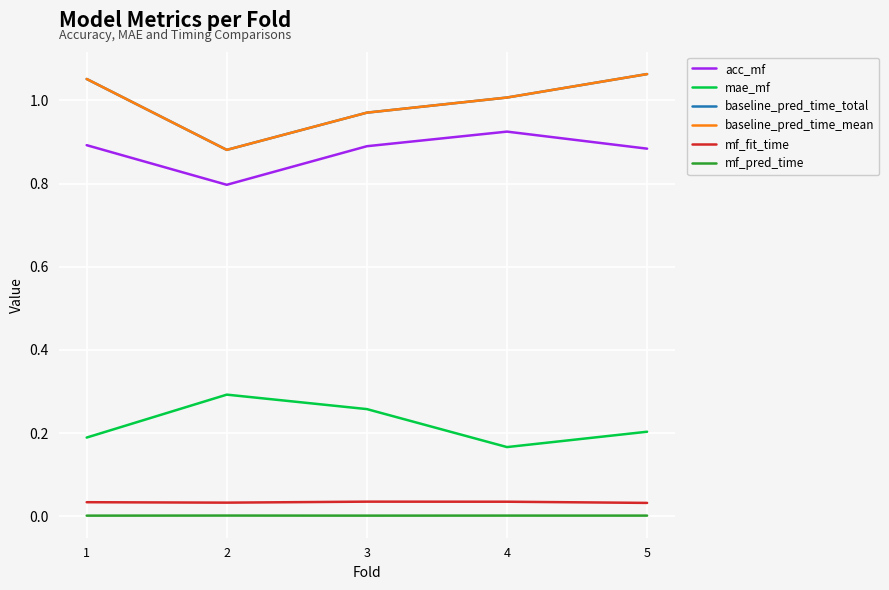

Where is the first local minimum for mf_fit_time?

2